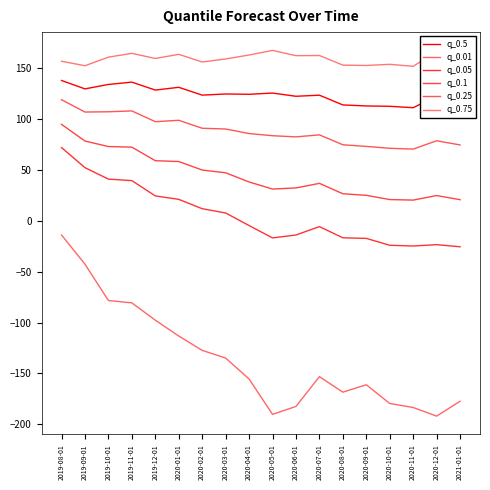

Does the chart have visible grid lines?

No